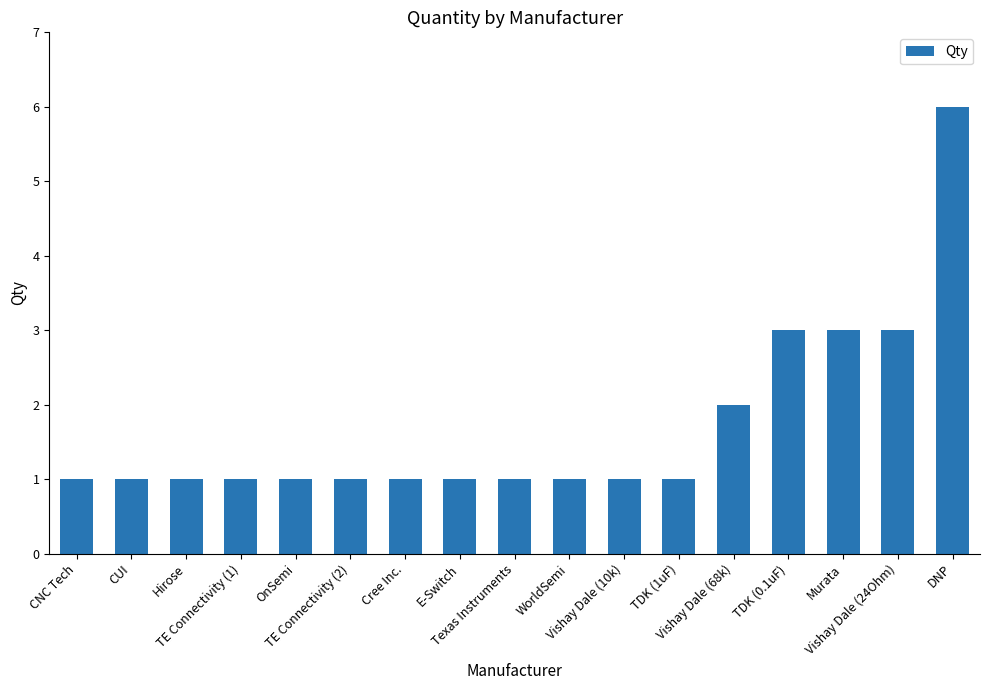

What is the label of the 6th bar from the right?

TDK (1uF)